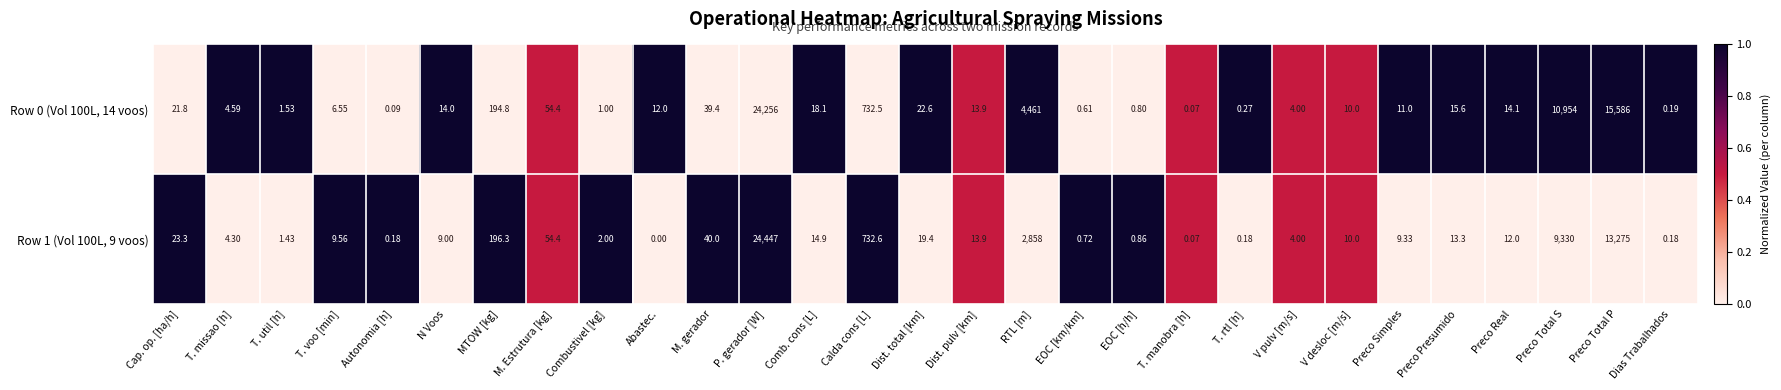

Count the number of categories in the chart.

29